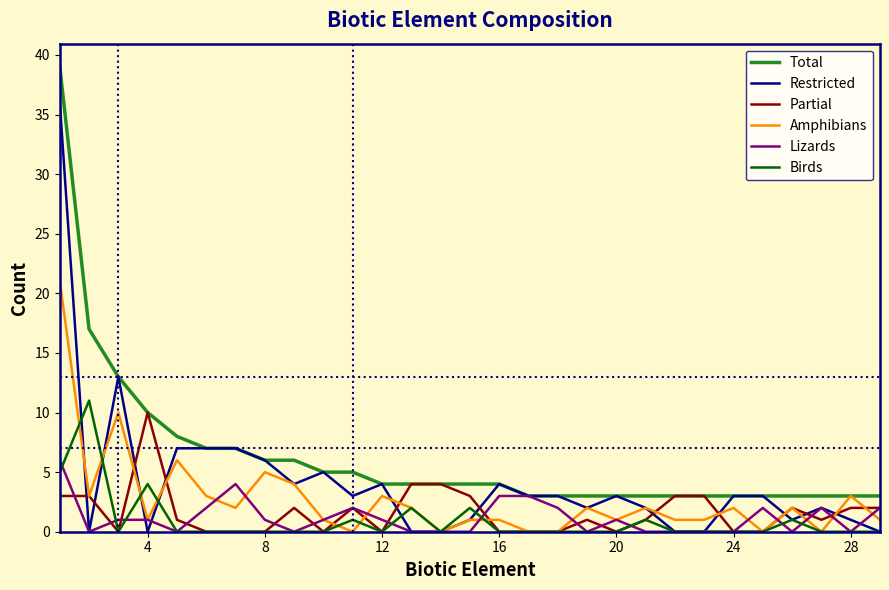

What is the highest value of the Birds series?

11